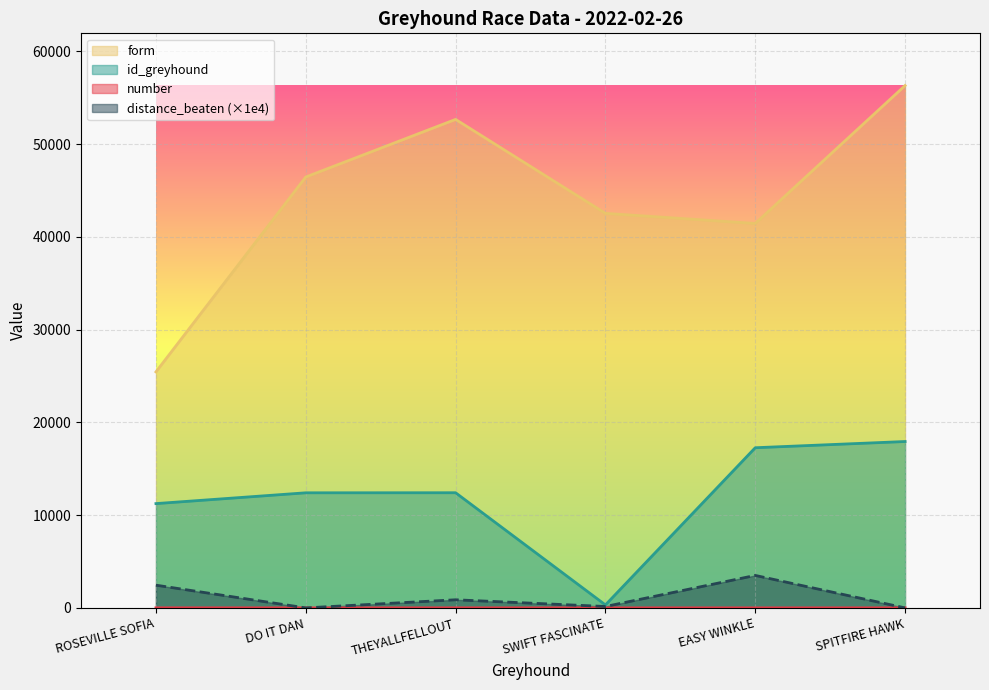

How many lines are shown in the chart?

4